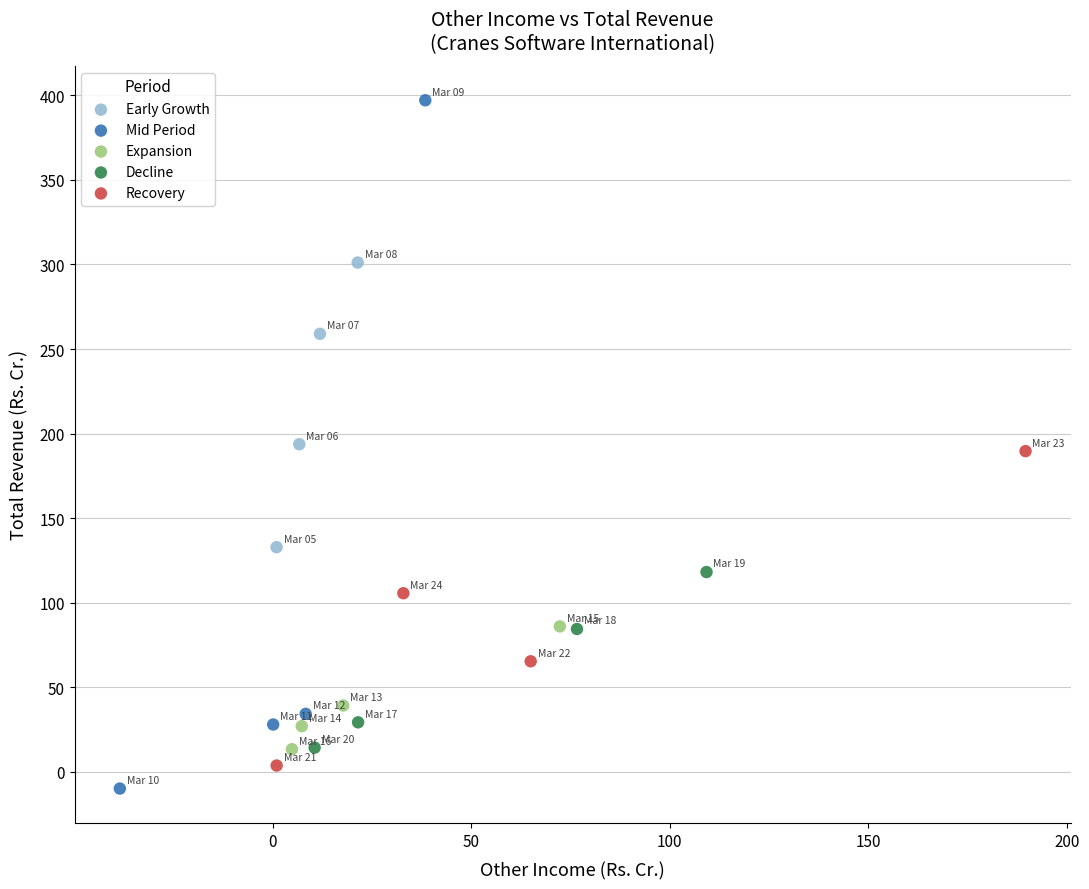

Which series has the widest spread of Y values?

Mid Period